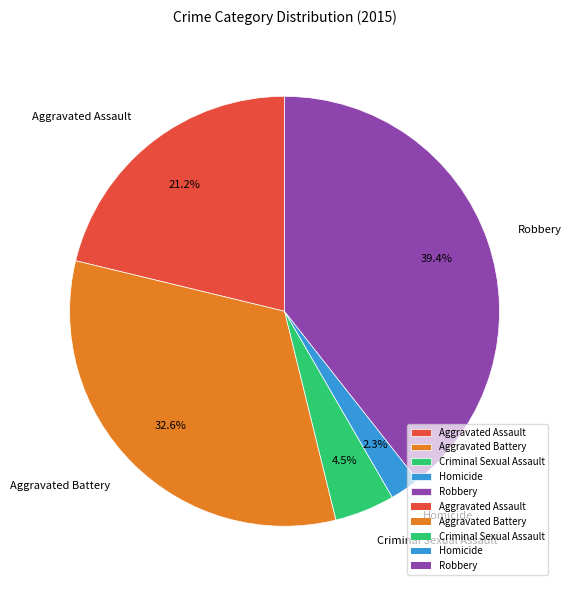

To the nearest percent, what is the combined percentage of Robbery and Aggravated Battery?

72%